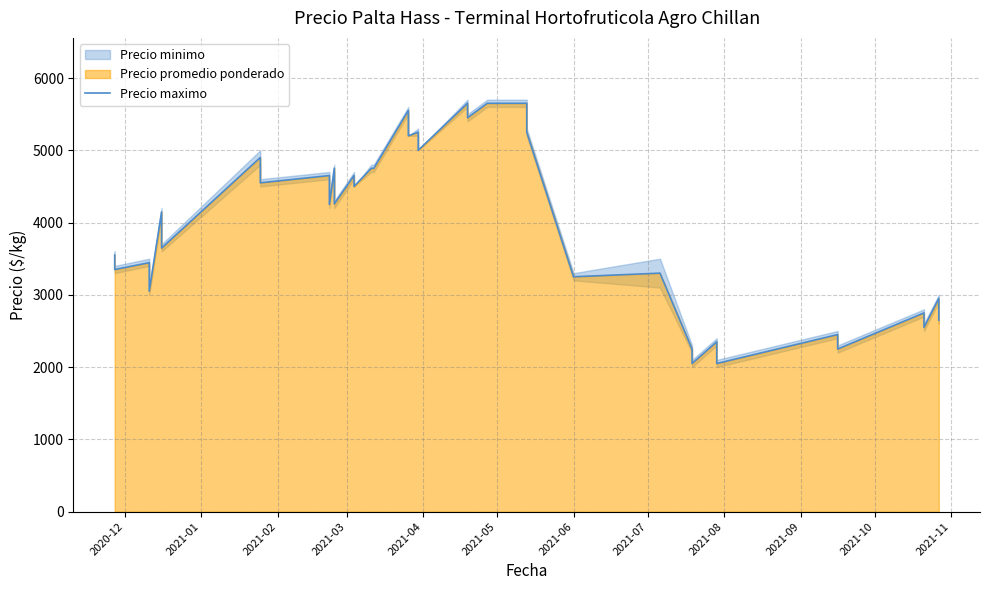

How many points are lower than both their immediate neighbors (excluding endpoints)?

15